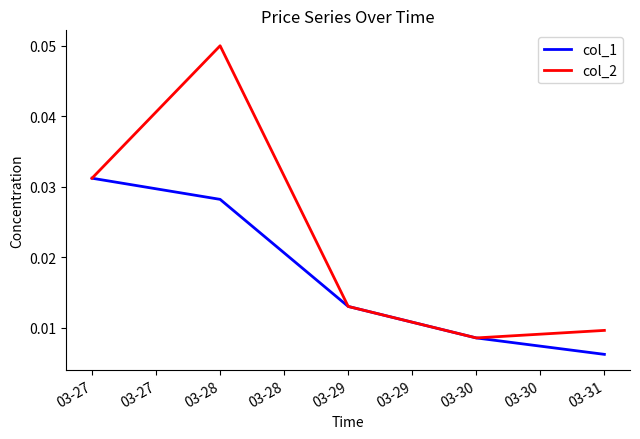

How many col_2 values are between 0 and 1?

5